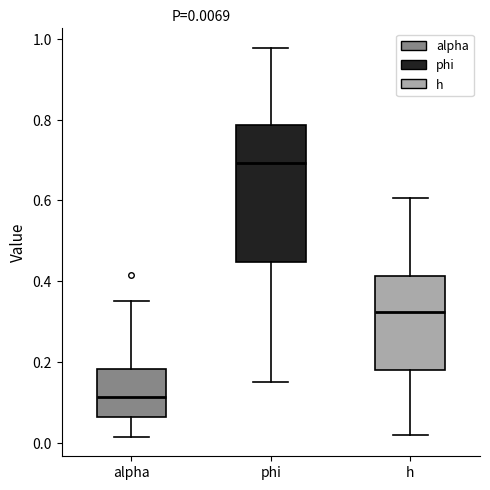

Comparing the boxes themselves (not the whiskers), which one is the tallest?

phi